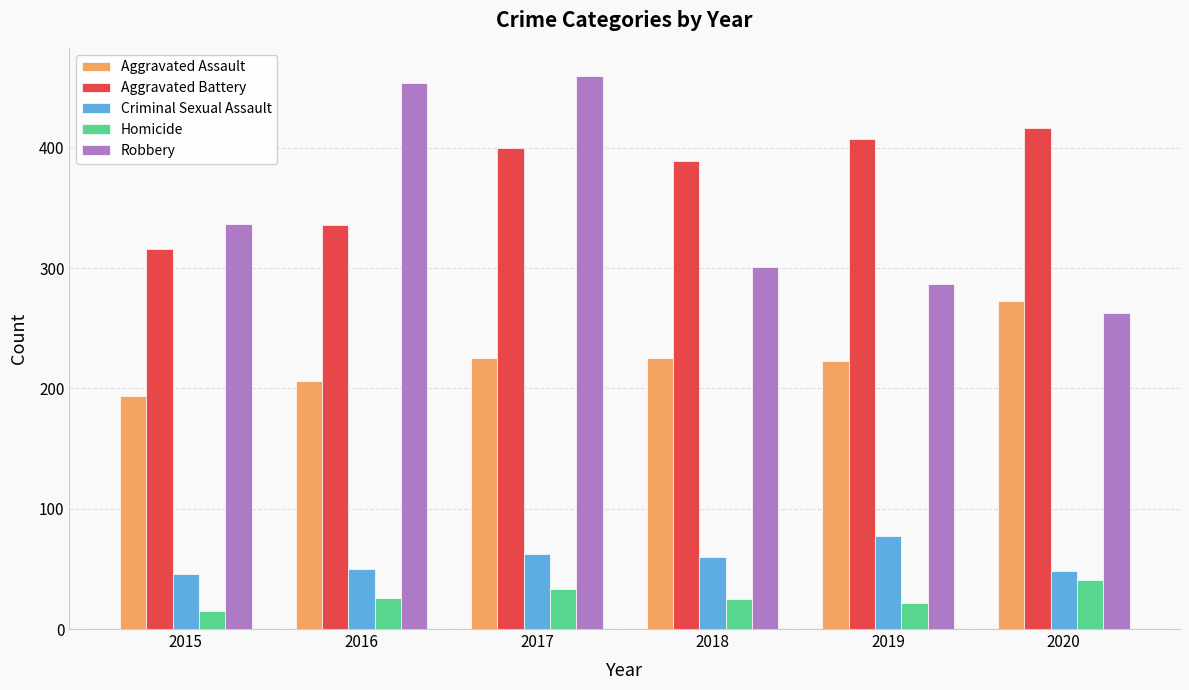

At 2016, list the series in order from largest to smallest.

Robbery, Aggravated Battery, Aggravated Assault, Criminal Sexual Assault, Homicide